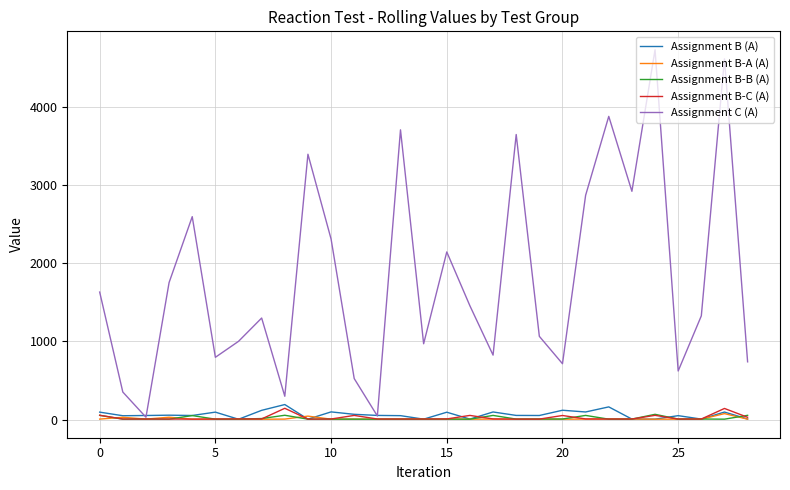

Which series has the largest total across all categories?

Assignment C (A)